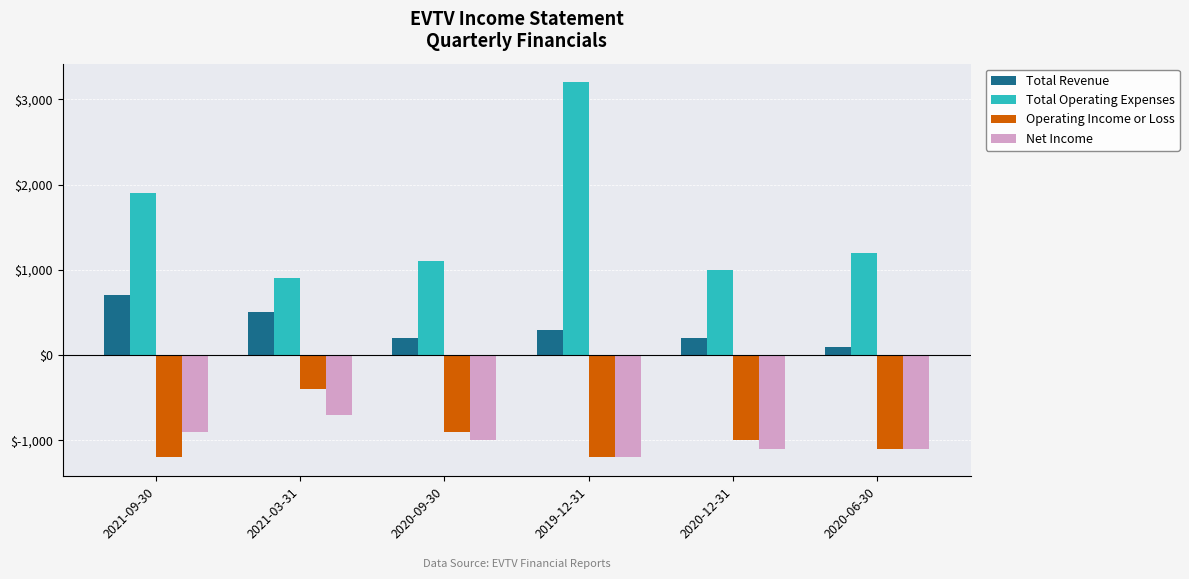

What is the total value across all series at 2019-12-31?

1100